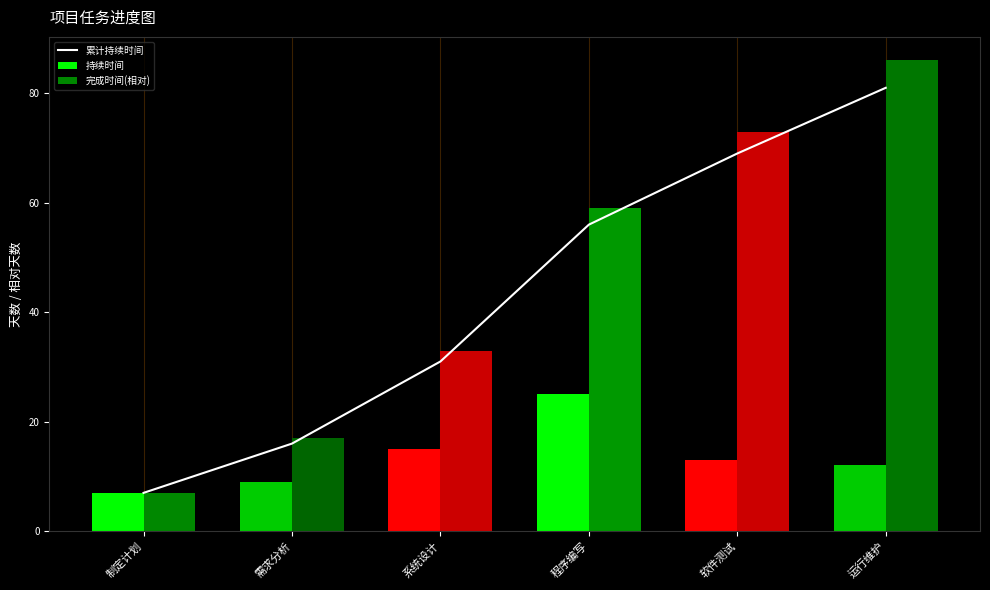

Reading left to right, extract all data points from this chart.

累计持续时间: 7	16	31	56	69	81
持续时间: 7	9	15	25	13	12
完成时间(相对): 7	17	33	59	73	86